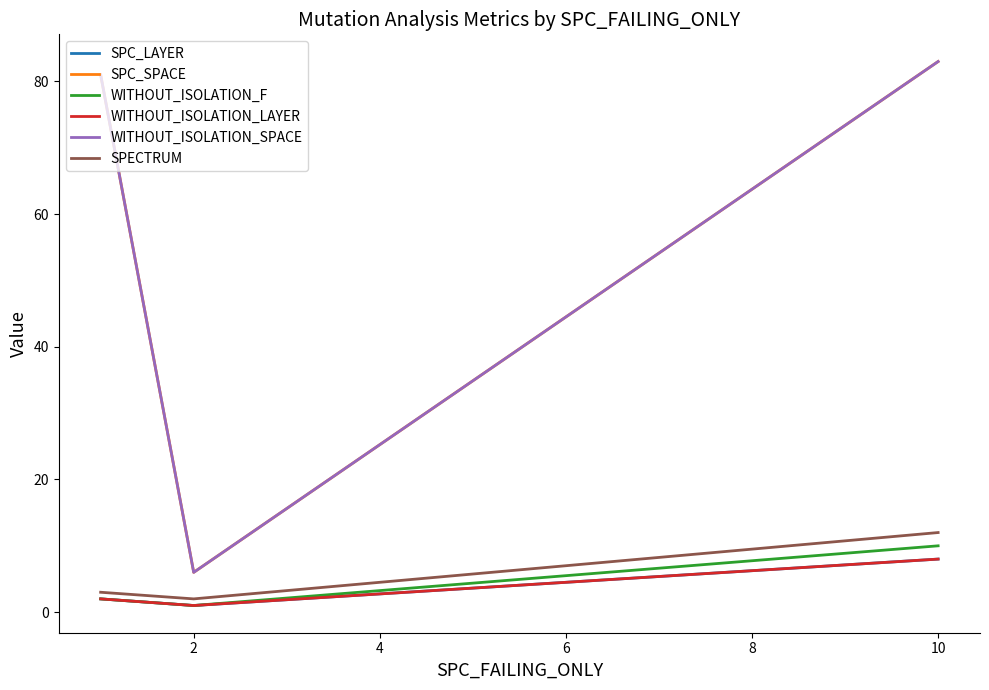

Rank the series by their maximum value, from lowest to highest.

SPC_LAYER, WITHOUT_ISOLATION_LAYER, WITHOUT_ISOLATION_F, SPECTRUM, SPC_SPACE, WITHOUT_ISOLATION_SPACE